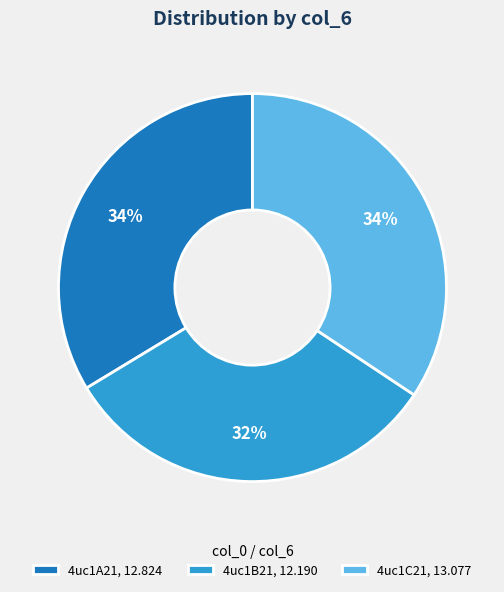

The 4uc1A21 slice represents 20% of the pie. True or false?

False